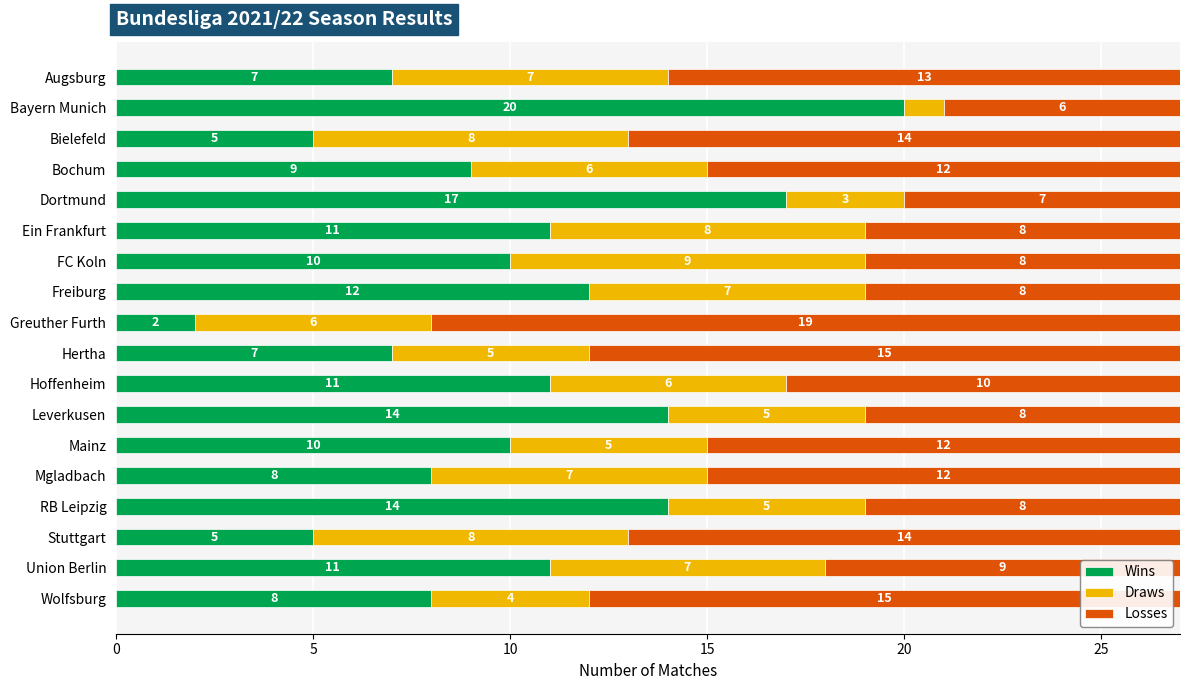

How many series are shown in this chart?

3